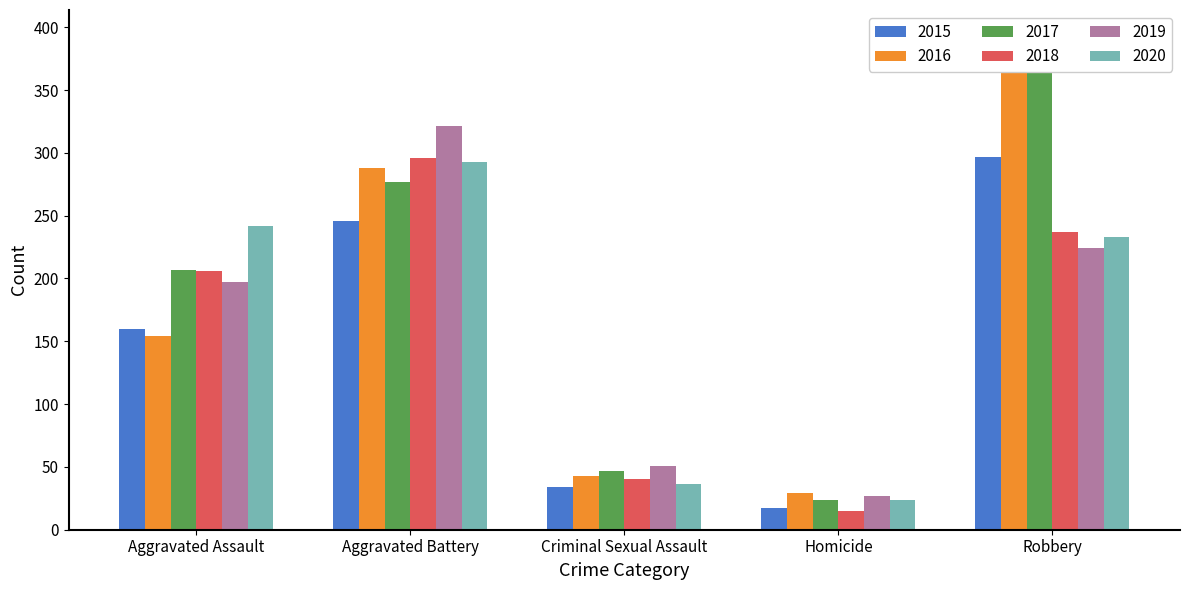

Reading right to left, list all the values displayed in this chart.

2015: 297	17	34	246	160
2016: 394	29	43	288	154
2017: 381	24	47	277	207
2018: 237	15	40	296	206
2019: 224	27	51	321	197
2020: 233	24	36	293	242